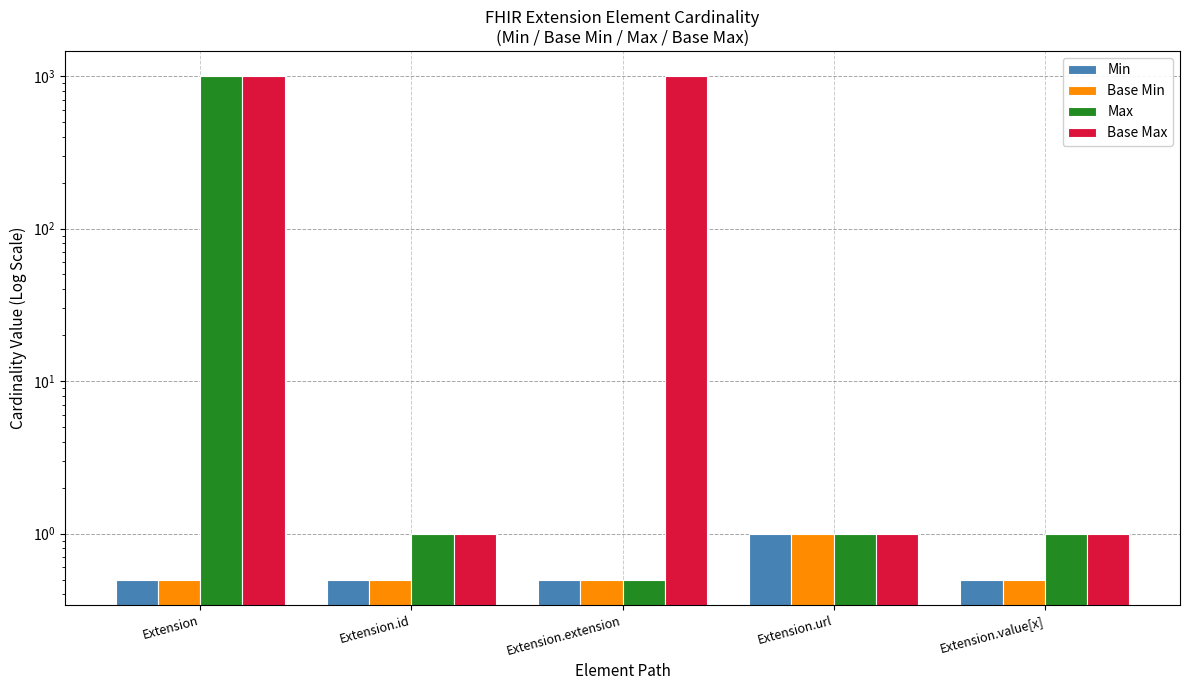

Rank the categories by Base Min value from lowest to highest.

Extension, Extension.id, Extension.extension, Extension.value[x], Extension.url